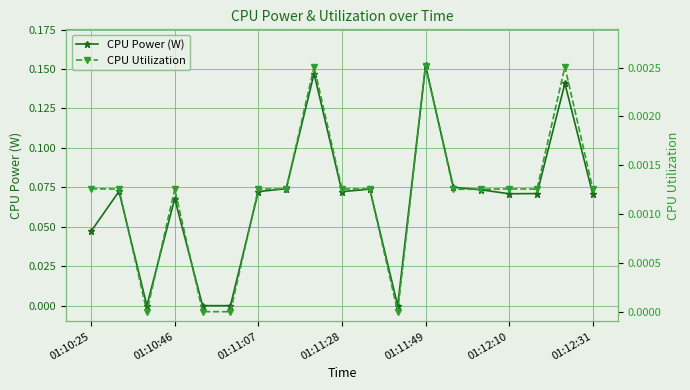

Rank the series by their maximum value, from highest to lowest.

CPU Power (W), CPU Utilization